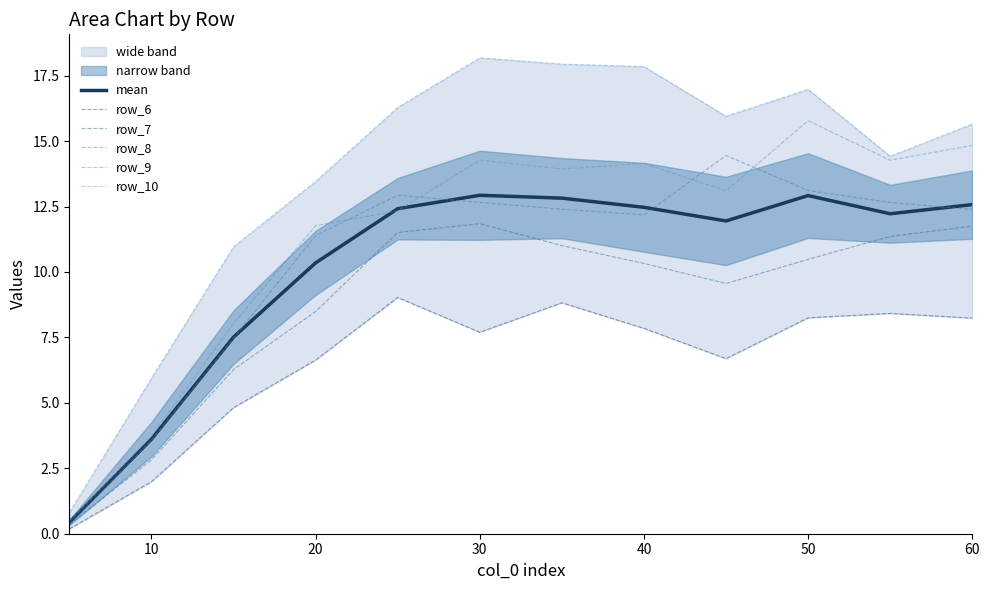

Is it true that row_6 equals 8.7 at 30?

False